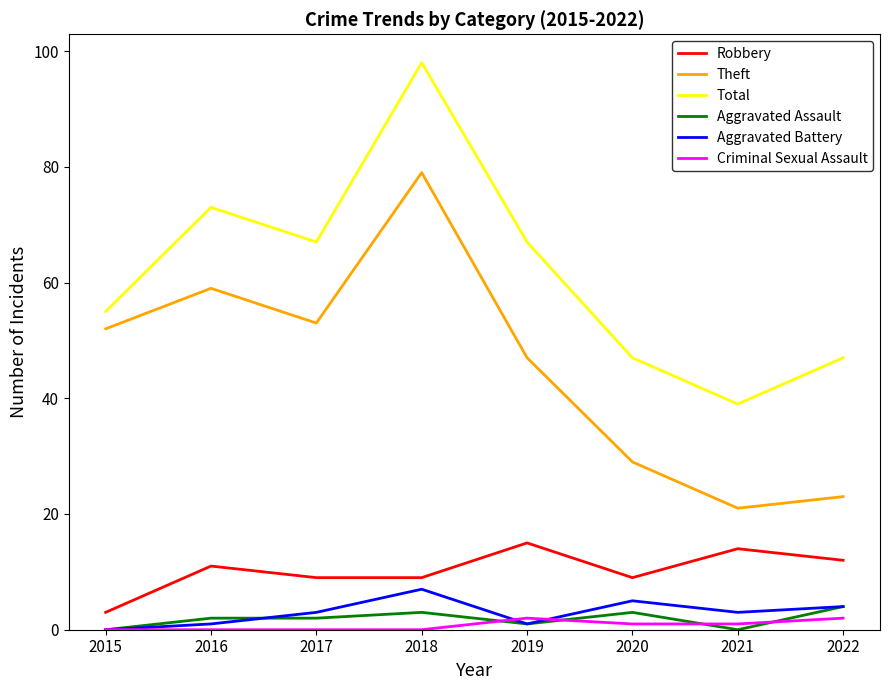

The value of Criminal Sexual Assault at 2021 is 1. True or false?

True